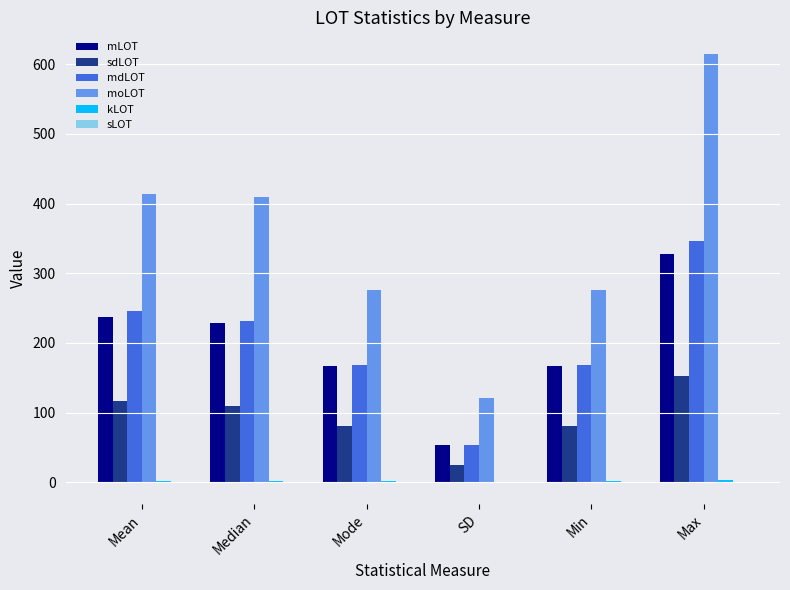

What is the maximum value shown in the chart?

615.1